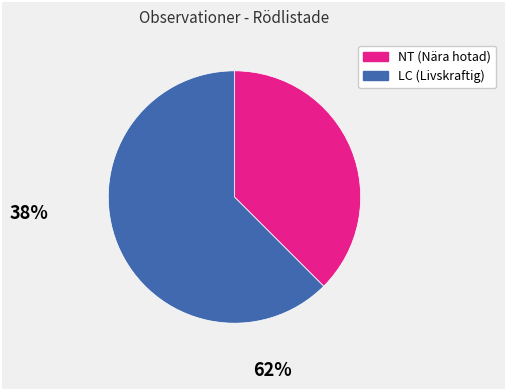

How many slices are in this pie chart?

2